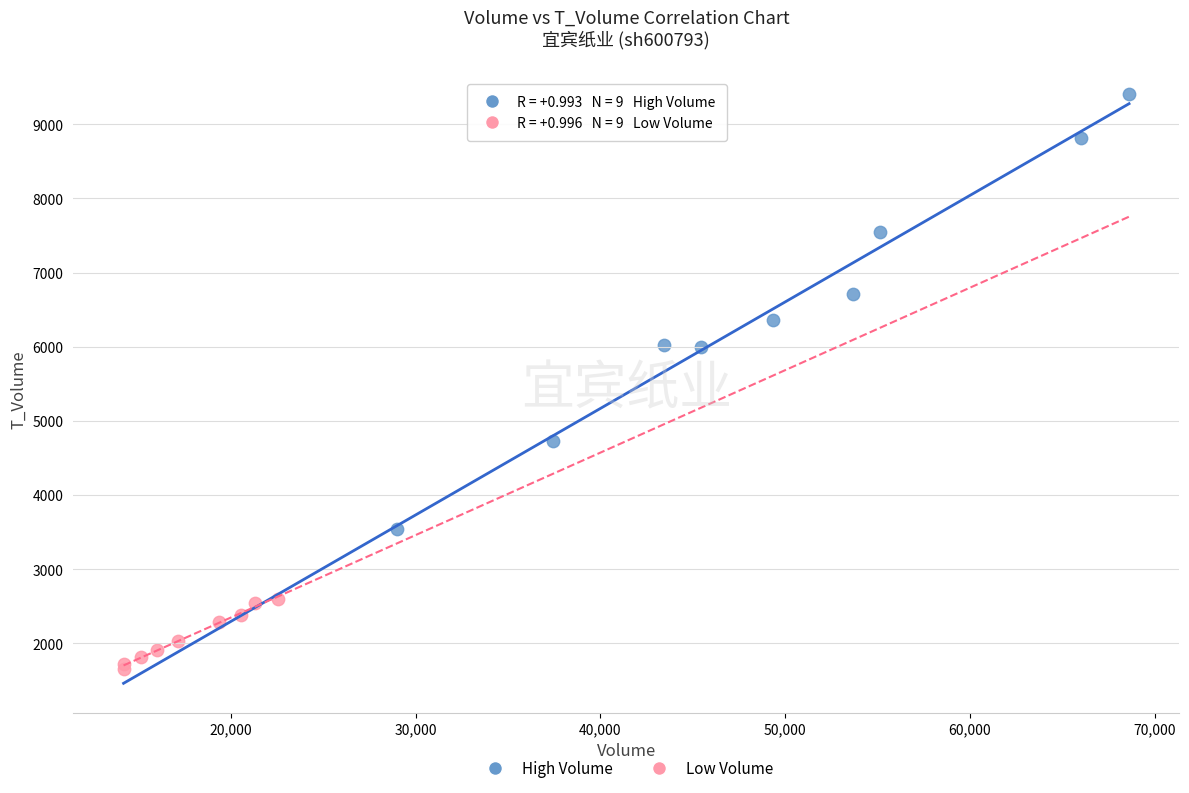

Which series contains the highest Y value?

High Volume